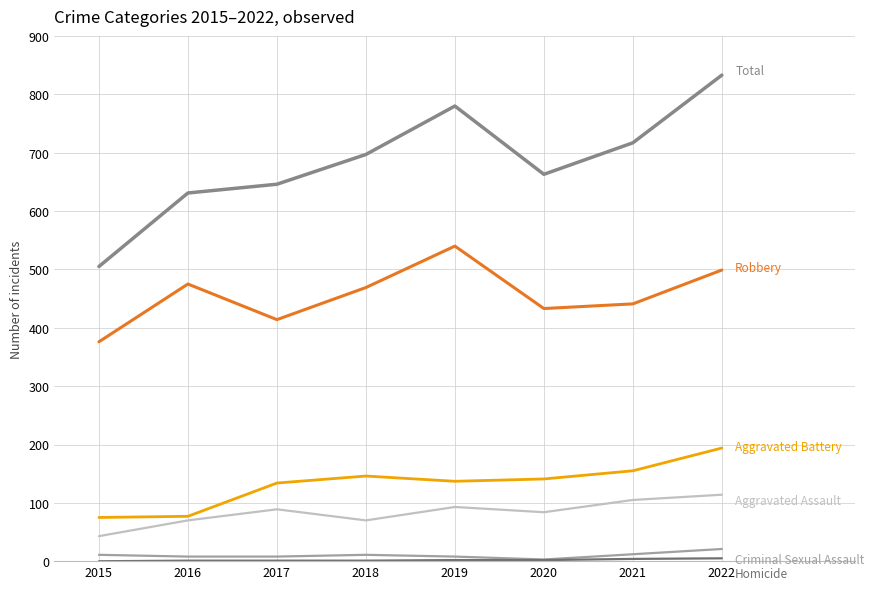

Is this an area chart (filled region under the line)?

No